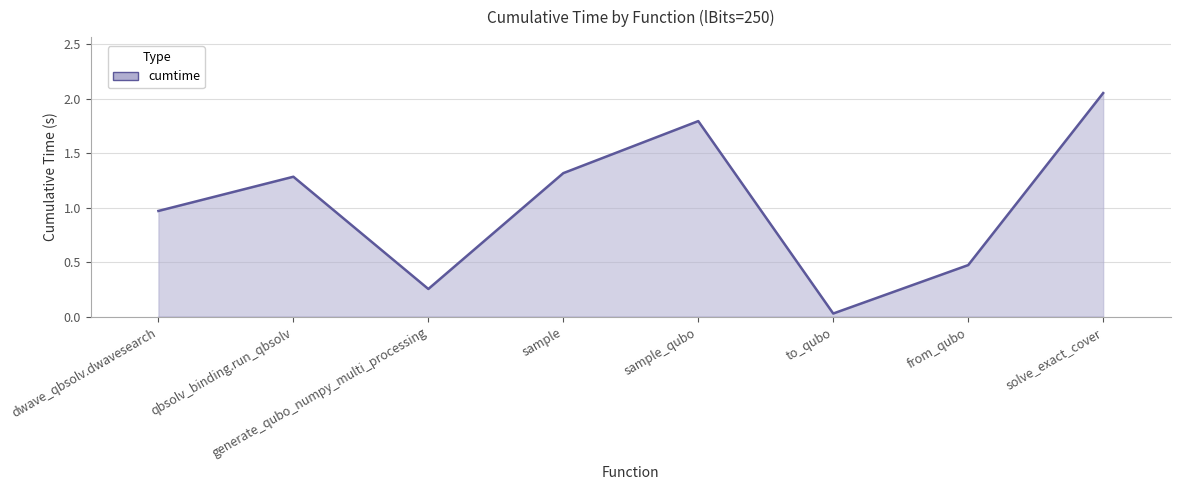

At which category does the chart reach its peak across all series?

solve_exact_cover